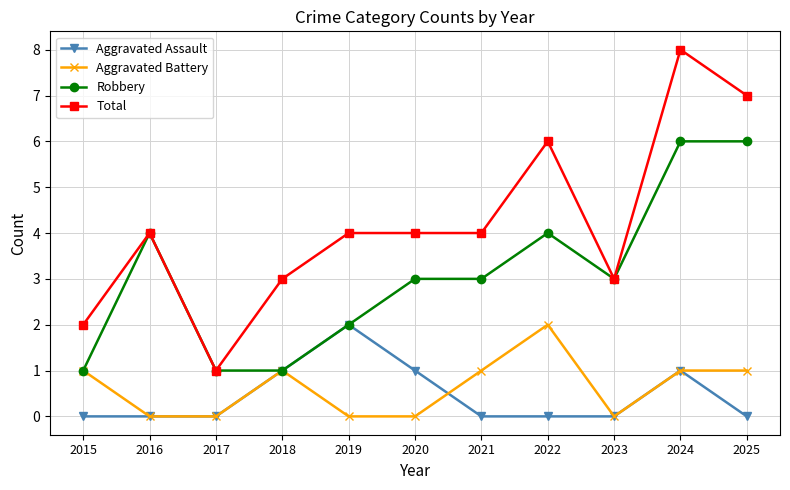

What is the sum of all Aggravated Assault values?

5